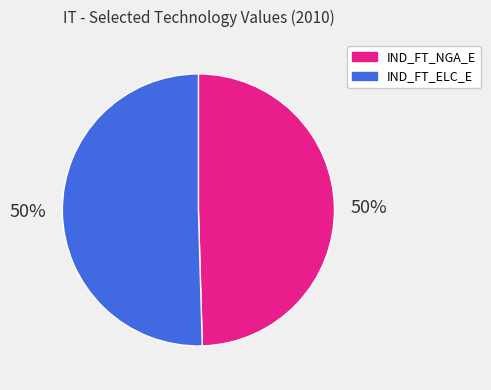

To the nearest percent, what percentage of the pie is IND_FT_ELC_E?

50%